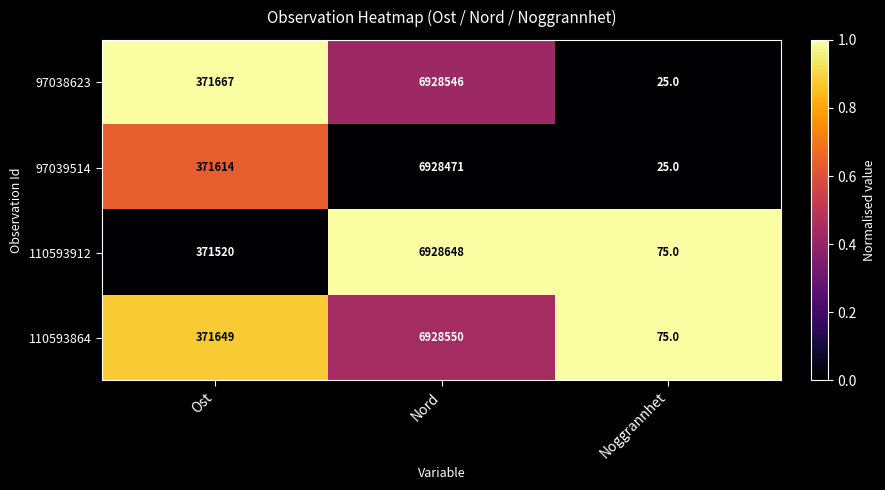

What is the greatest value displayed?

6928648